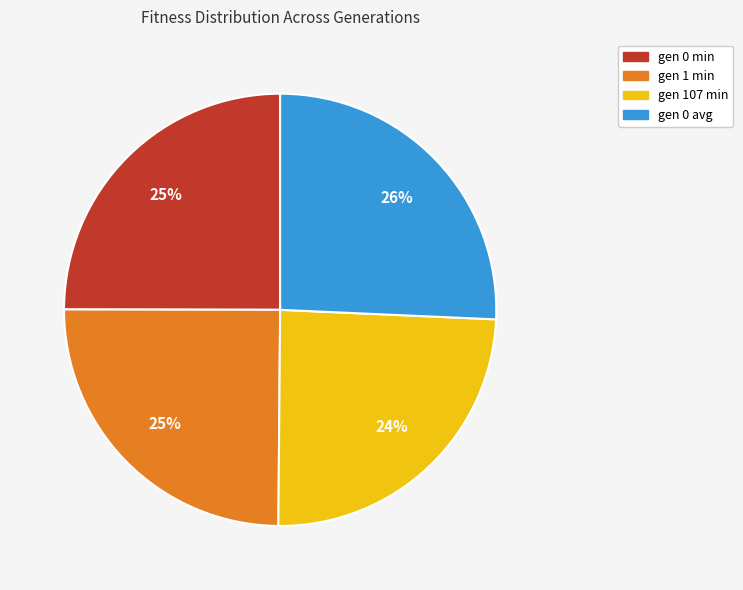

Does any single category account for the majority?

No